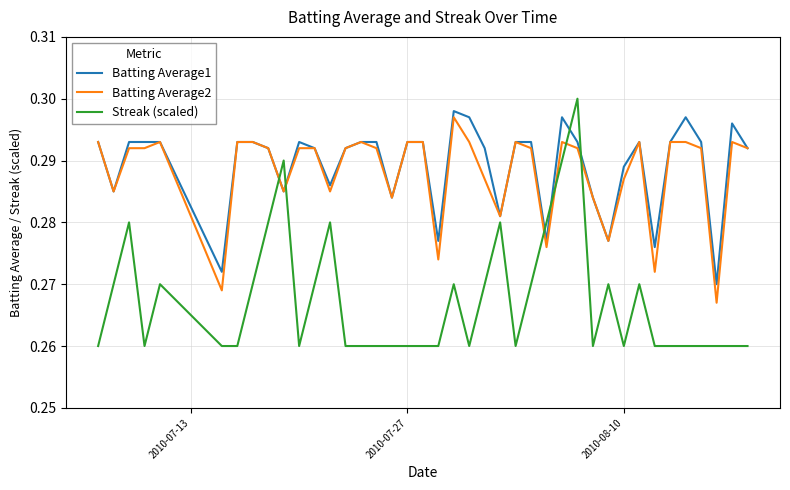

After their last crossing, which series has the higher values: Batting Average1 or Streak (scaled)?

Batting Average1